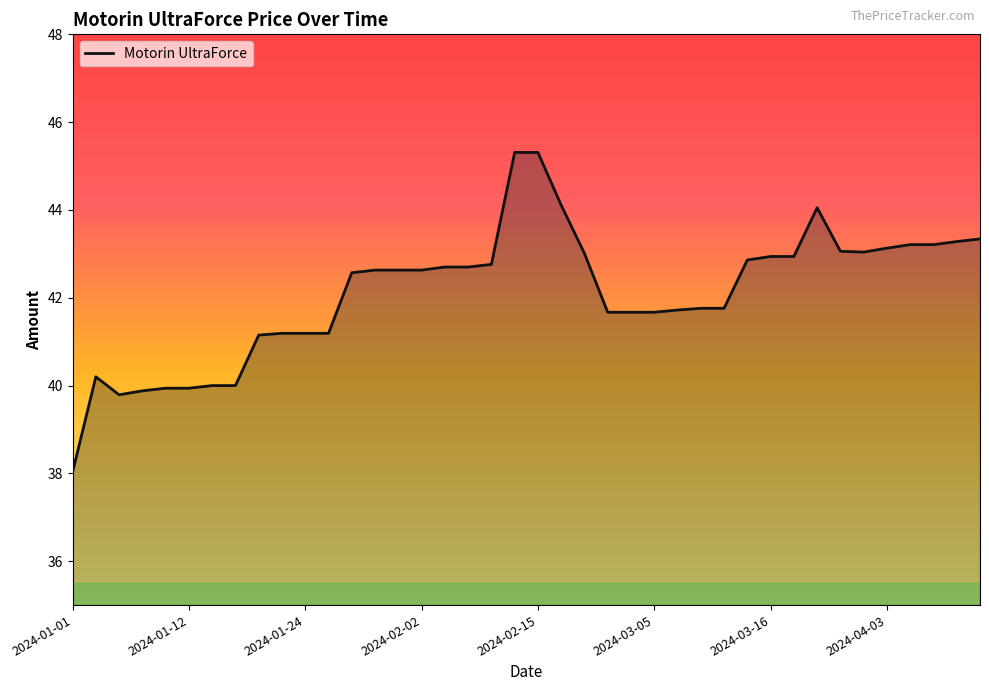

What is the maximum value shown in the chart?

45.3